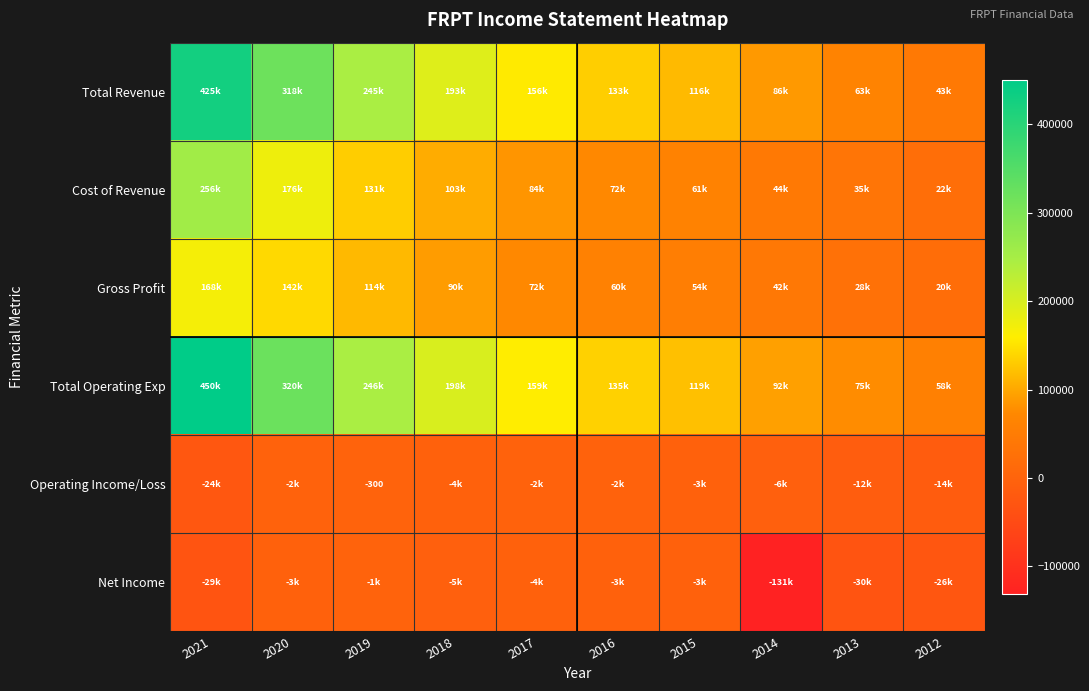

What is the sum of the Operating Income/Loss values at 2017 and 2020?

-4800